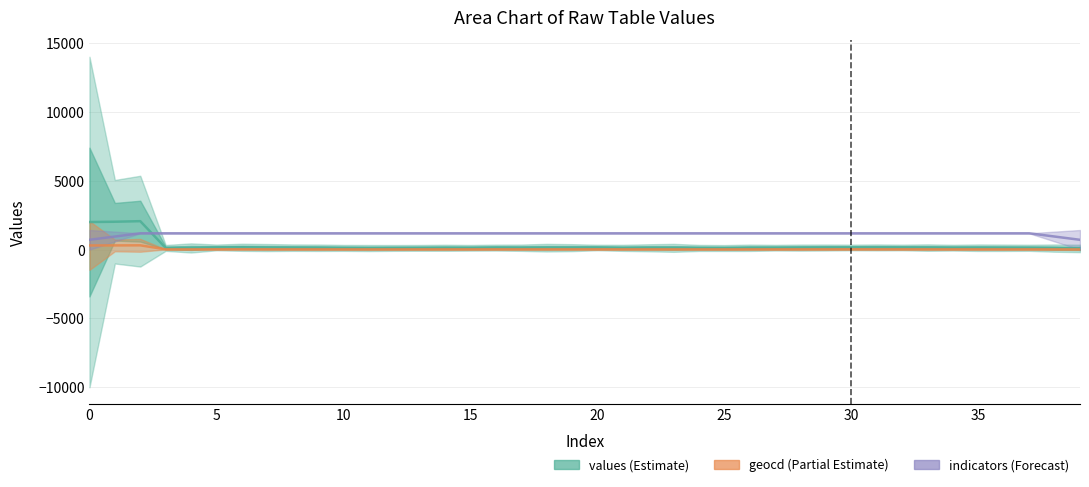

Reading left to right, extract all data points from this chart.

values (Estimate): 1999.8	2022.2	2063.6	120.8	119.6	156.6	166.6	147.6	139.8	134.2	122.8	113.8	120.4	124.8	131.6	129.4	144.0	136.2	139.6	140.8	151.0	126.4	132.0	126.4	120.8	114.0	132.0	137.6	143.2	149.8	154.4	156.6	153.2	145.4	138.8	136.4	133.0	130.8	108.4	86.0
geocd (Partial Estimate): 300.0	303.4	309.6	18.2	18.0	23.6	25.1	22.2	21.0	20.2	18.5	17.2	18.2	18.8	19.9	19.5	21.7	20.5	21.0	21.2	22.7	19.0	19.9	19.0	18.2	17.2	19.9	20.7	21.5	22.5	23.2	23.6	23.1	21.9	20.9	20.5	20.0	19.7	16.3	13.0
indicators (Forecast): 710.3	947.0	1183.8	1183.8	1183.8	1183.8	1183.8	1183.8	1183.8	1183.8	1183.8	1183.8	1183.8	1183.8	1183.8	1183.8	1183.8	1183.8	1183.8	1183.8	1183.8	1183.8	1183.8	1183.8	1183.8	1183.8	1183.8	1183.8	1183.8	1183.8	1183.8	1183.8	1183.8	1183.8	1183.8	1183.8	1183.8	1183.8	947.0	710.3